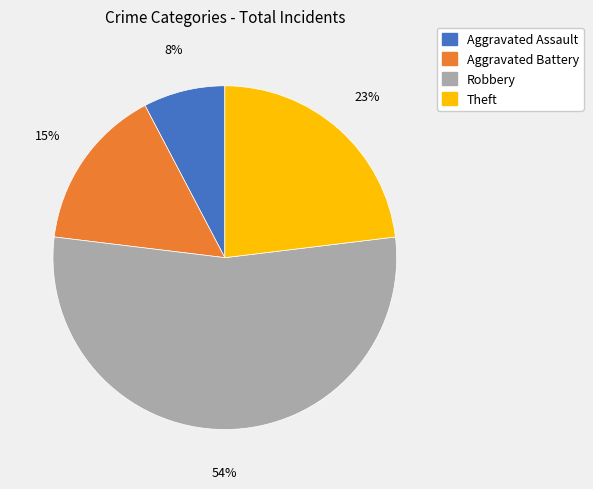

Which category has the smallest portion of the pie?

Aggravated Assault